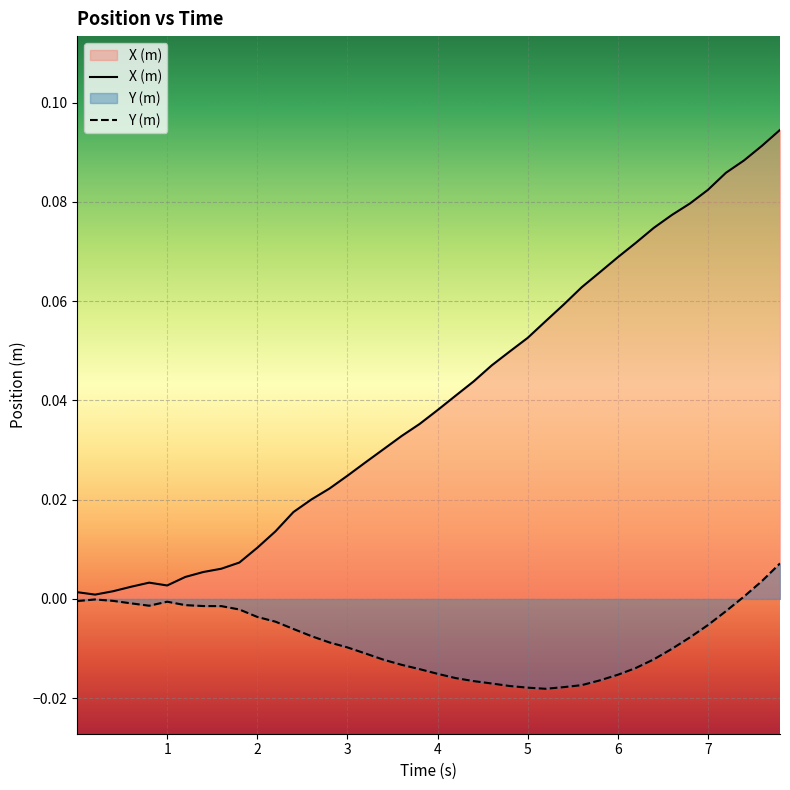

Which series has the largest range (max minus min)?

X (m)